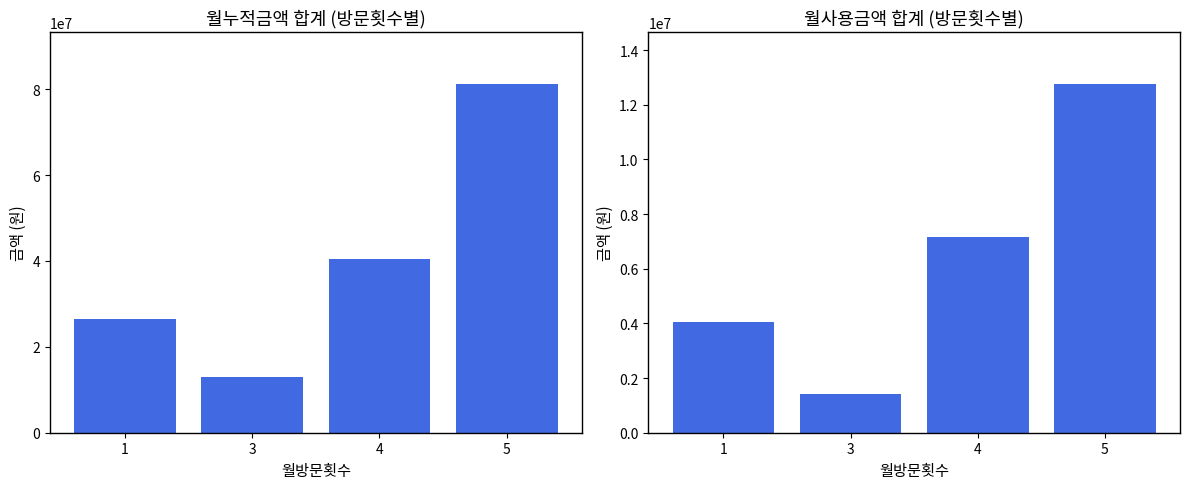

Reading right to left, extract all data points from this chart.

월누적금액: 81131171	40416615	12944819	26539050
월사용금액: 12753269	7161813	1403812	4041783